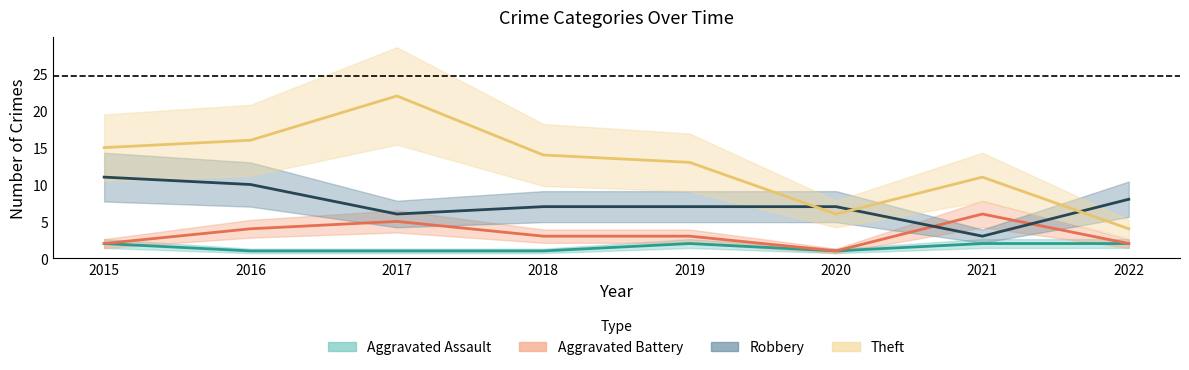

How many times do Aggravated Battery and Robbery cross each other?

2